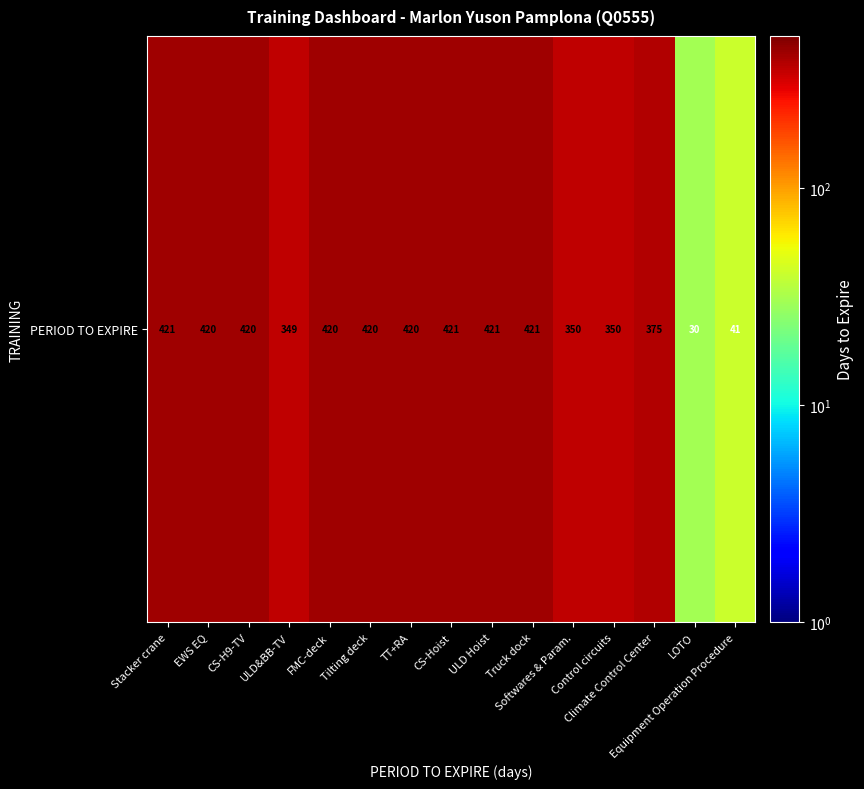

At which label is the value closest to 225?

ULD&BB-TV